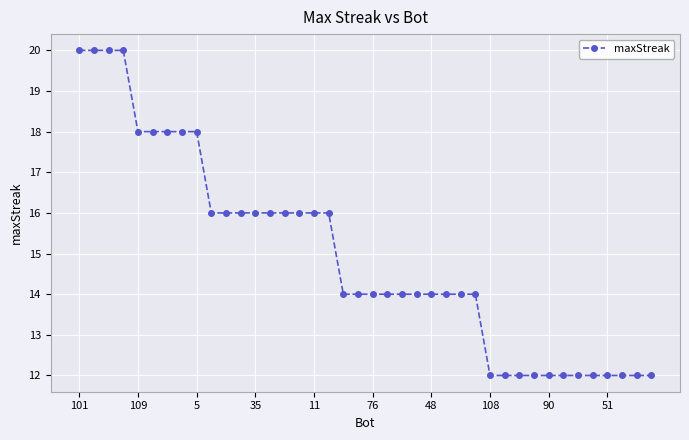

What is the sum of all values?

598